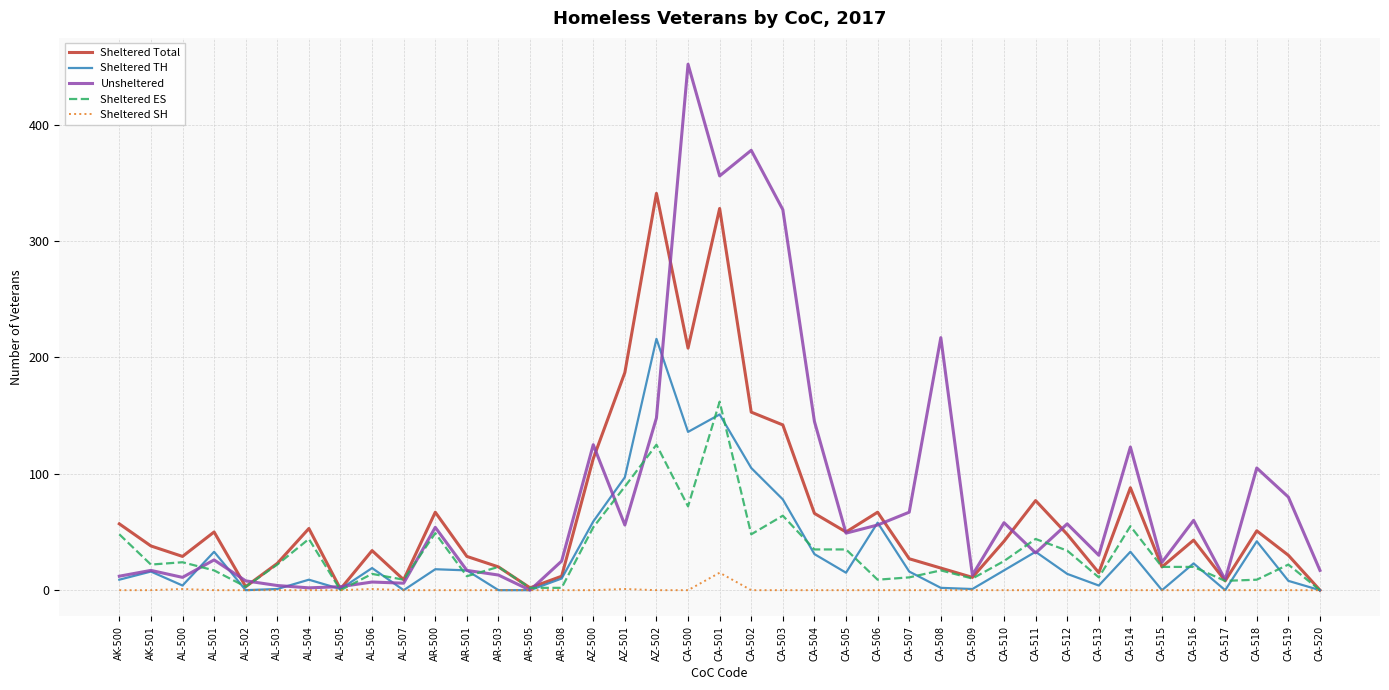

What is the total value across all series at CA-500?

868